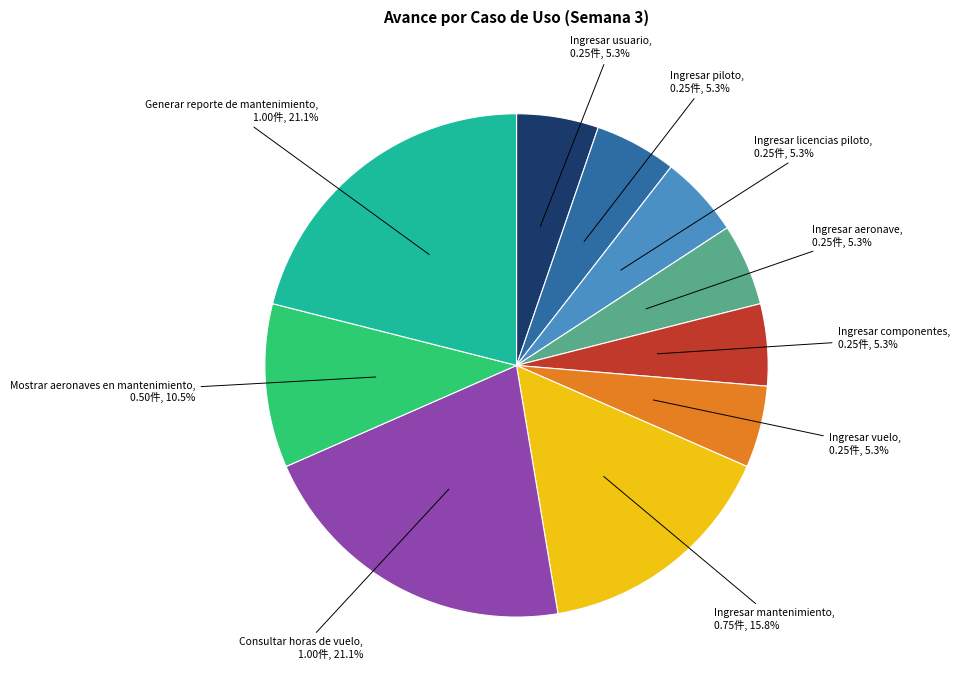

Is there any slice that represents more than half of the pie?

No